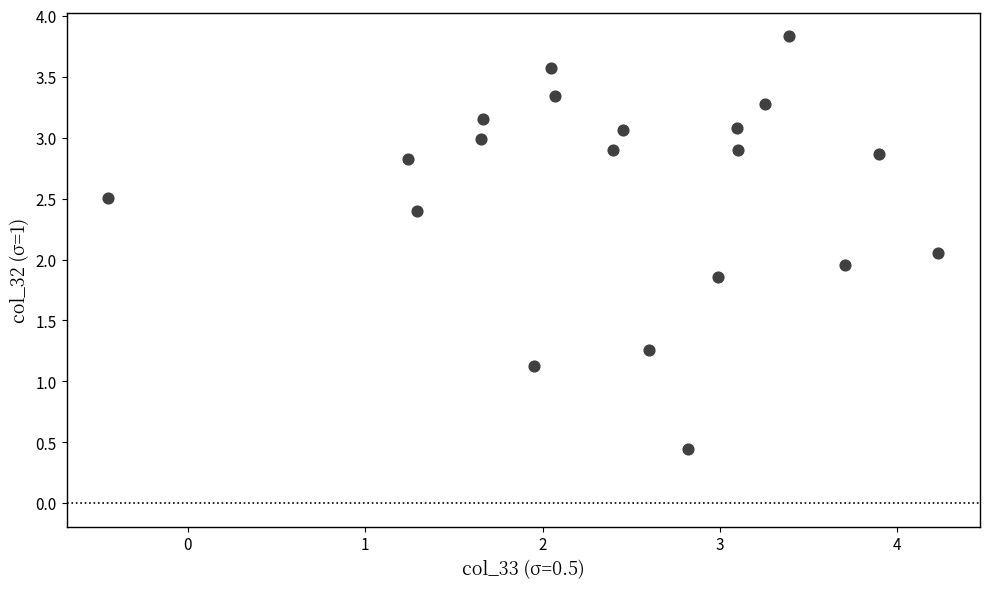

What is the range of Y values (max minus min)?

3.4